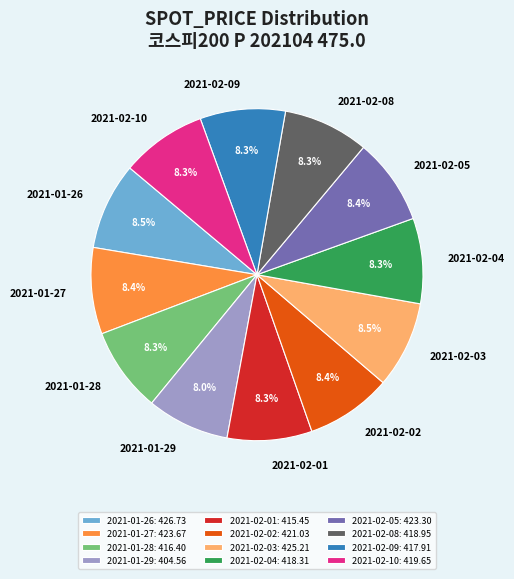

How many slices are in this pie chart?

12